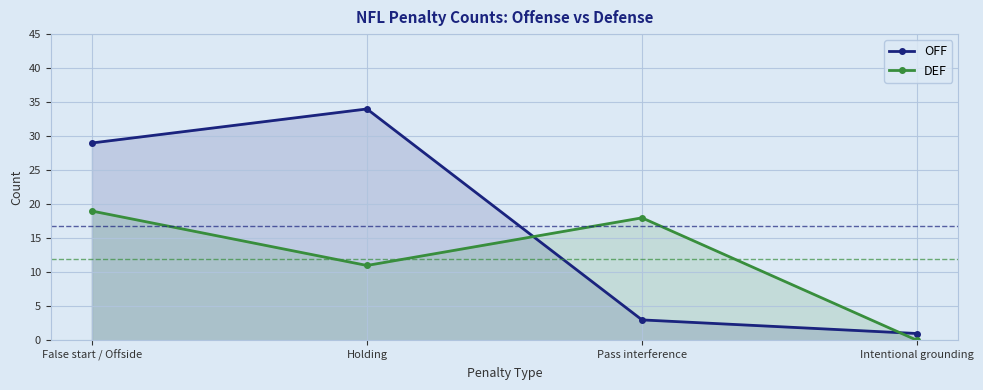

Is the value of OFF at Holding greater than the value of DEF at Holding?

Yes